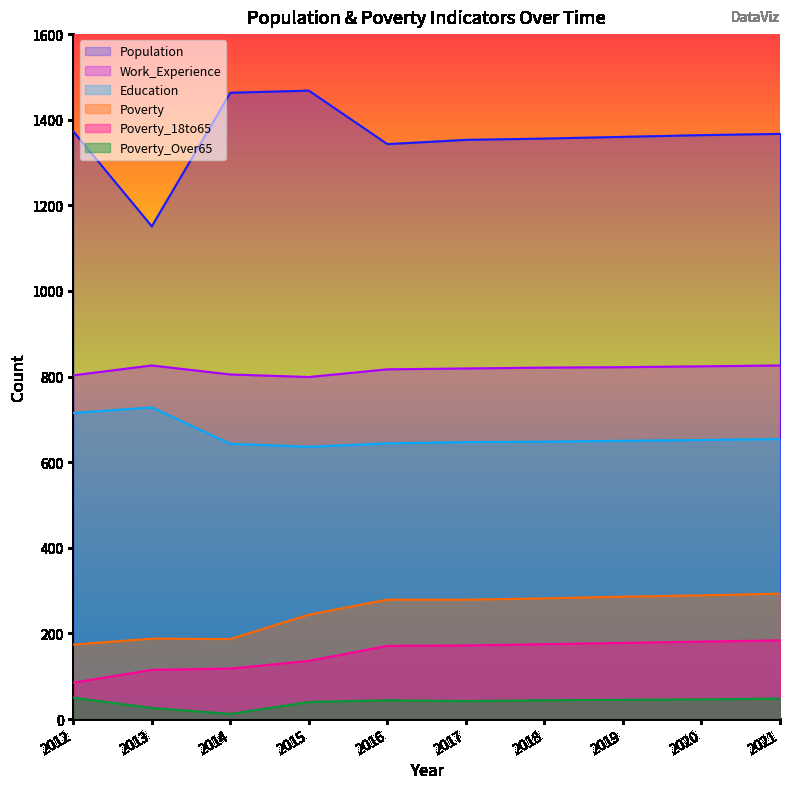

Rank the series at 2013 from highest to lowest value.

Population, Work_Experience, Education, Poverty, Poverty_18to65, Poverty_Over65